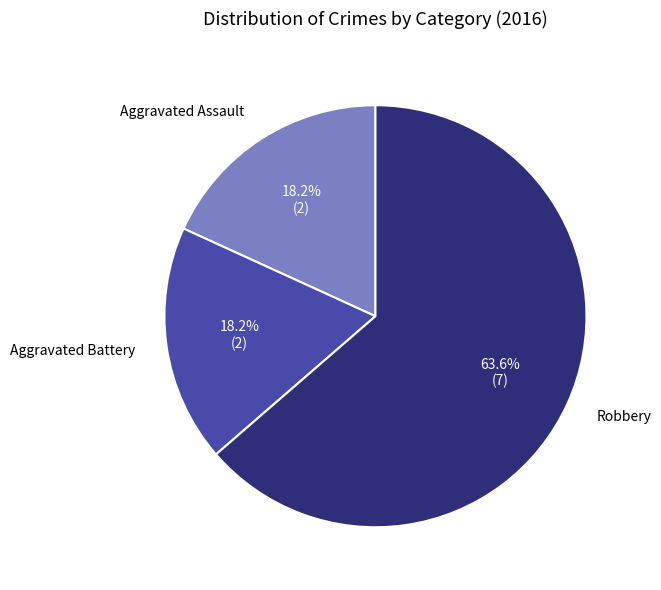

Is there a majority slice in this chart?

Yes